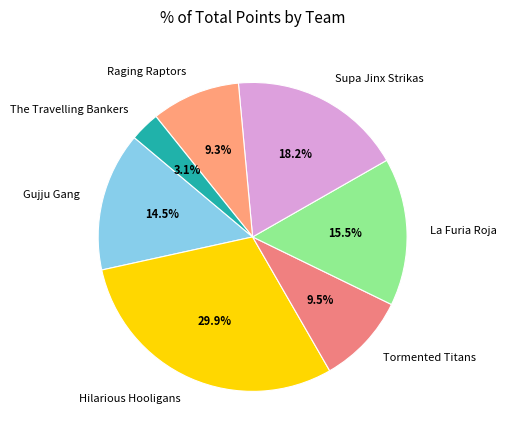

Is there any slice that represents more than half of the pie?

No